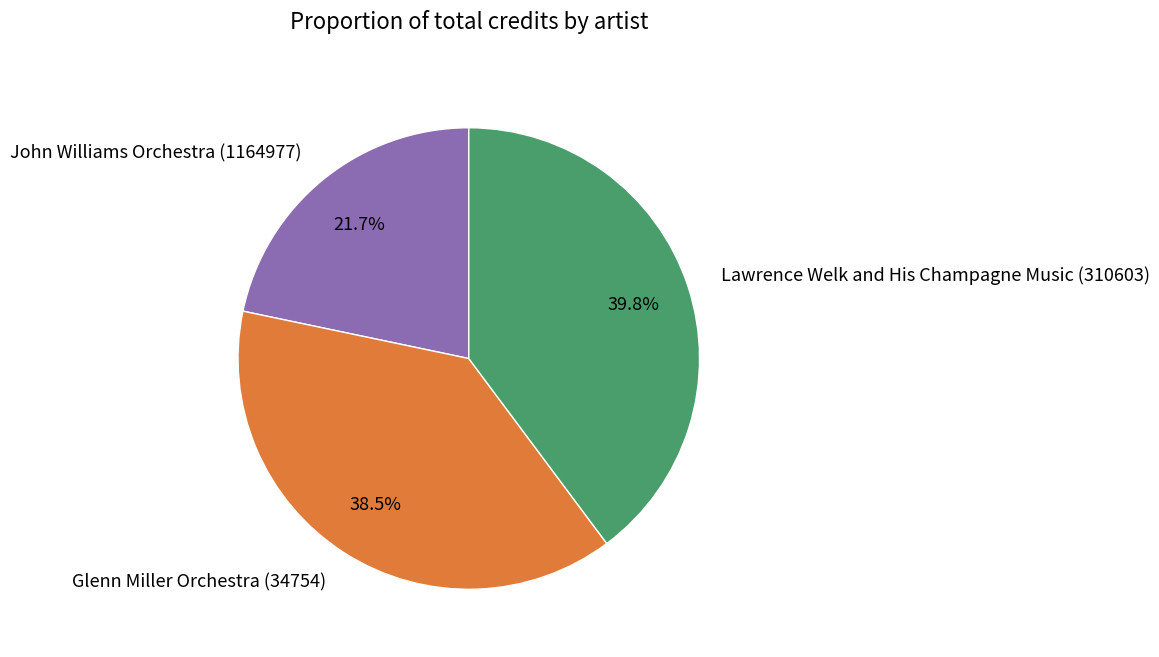

To the nearest percent, what is the difference between the John Williams Orchestra (1164977) and Glenn Miller Orchestra (34754) slice percentages?

17%